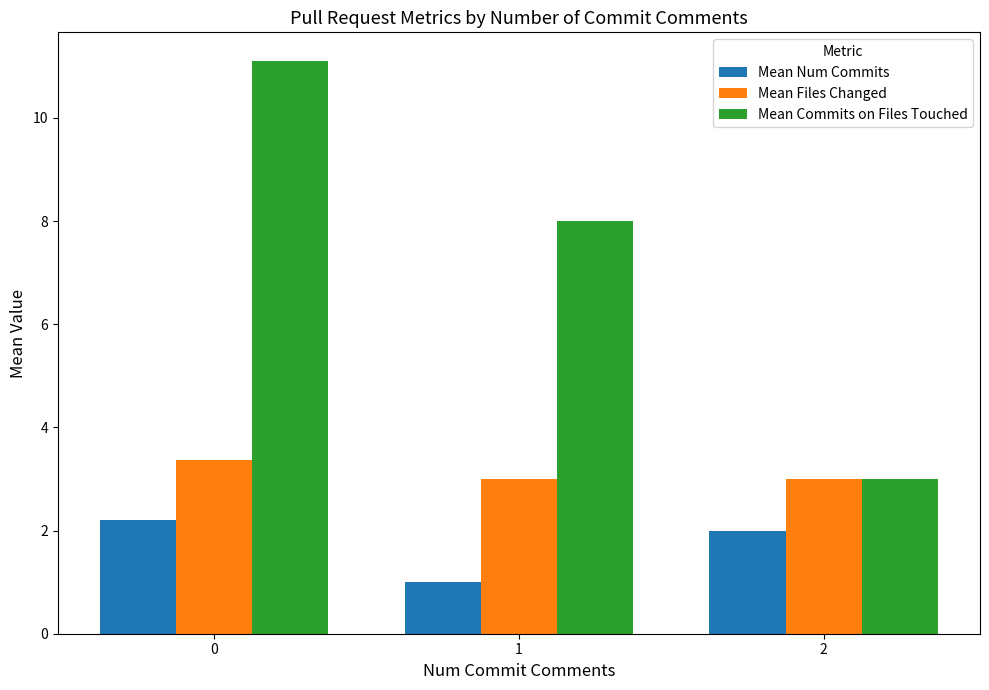

Between 0 and 1, which series saw the biggest shift?

Mean Commits on Files Touched